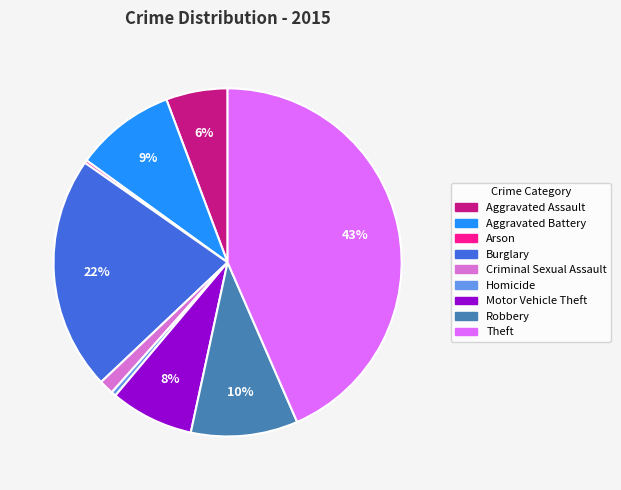

What is the ratio of the value at Criminal Sexual Assault to the value at Aggravated Battery?

0.1